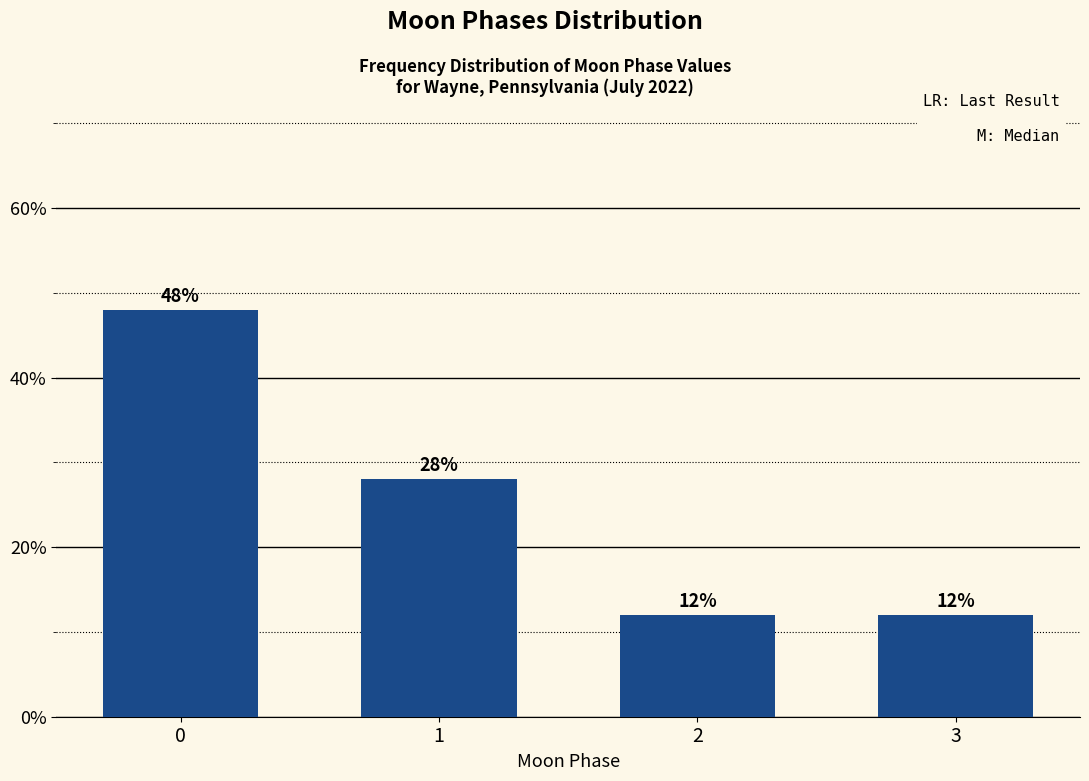

Reading right to left, list all the values displayed in this chart.

3=12.0	2=12.0	1=28.0	0=48.0